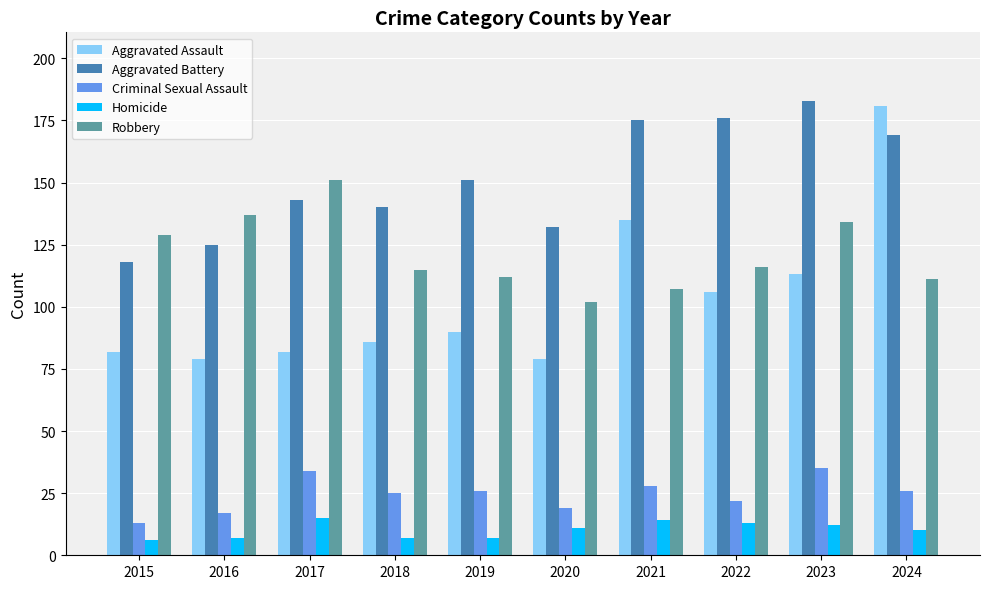

Reading left to right, what are all the values shown in this chart?

Aggravated Assault: 82	79	82	86	90	79	135	106	113	181
Aggravated Battery: 118	125	143	140	151	132	175	176	183	169
Criminal Sexual Assault: 13	17	34	25	26	19	28	22	35	26
Homicide: 6	7	15	7	7	11	14	13	12	10
Robbery: 129	137	151	115	112	102	107	116	134	111